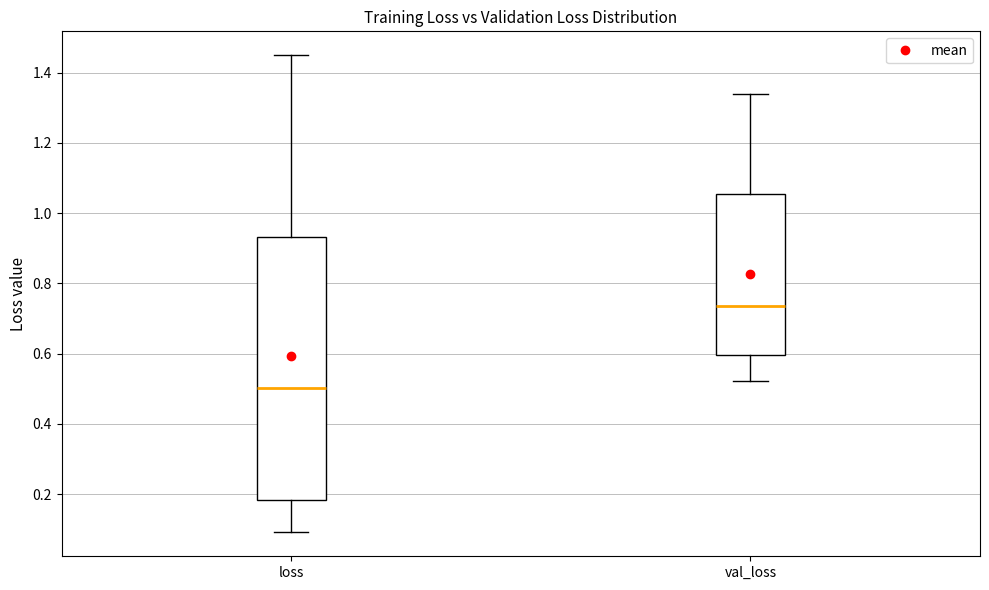

Which box is the tallest, from its lower edge to its upper edge?

loss